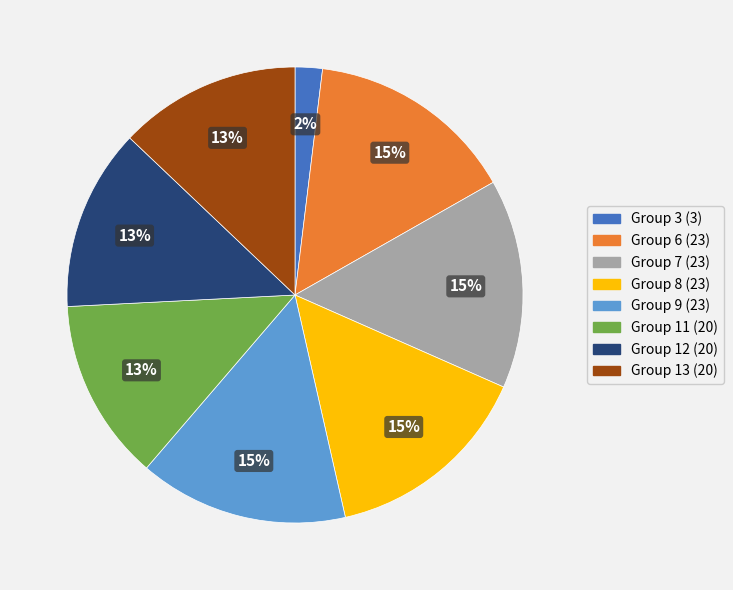

Is there a majority slice in this chart?

No